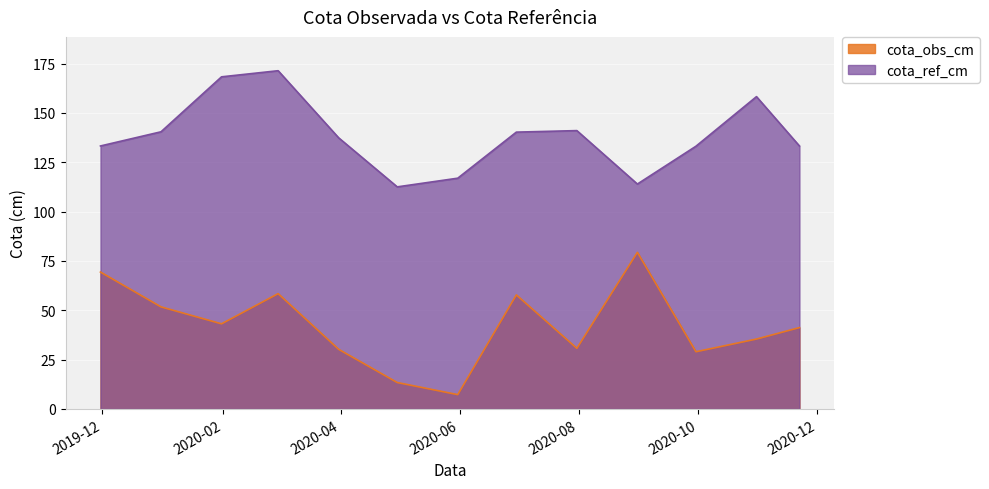

How many data points in cota_ref_cm are less than 137?

6